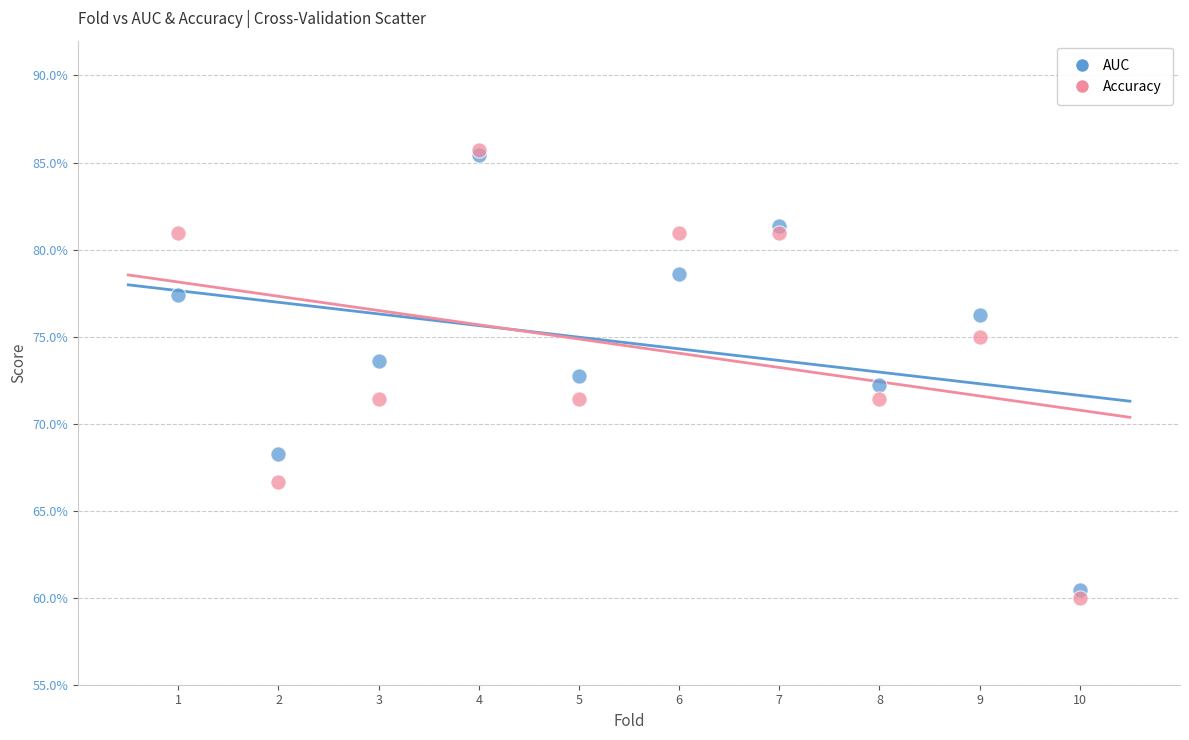

Which series has the widest spread of Y values?

Accuracy